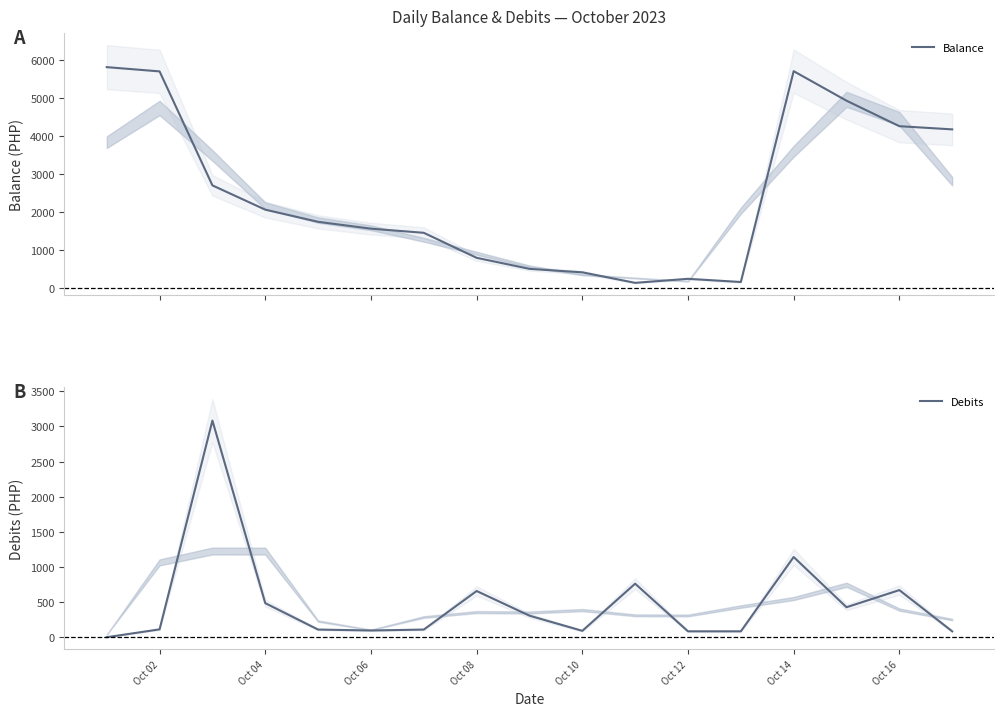

What is the value of the Balance point at the 2nd from the left?

5699